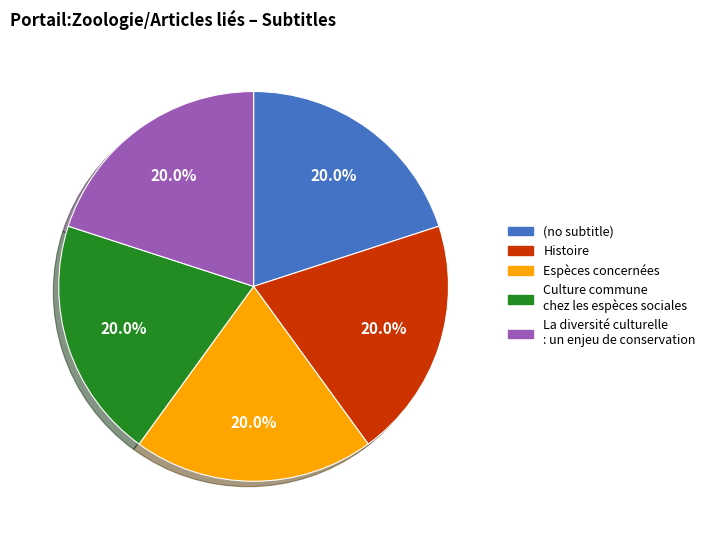

To the nearest percent, what is the average slice percentage?

20%